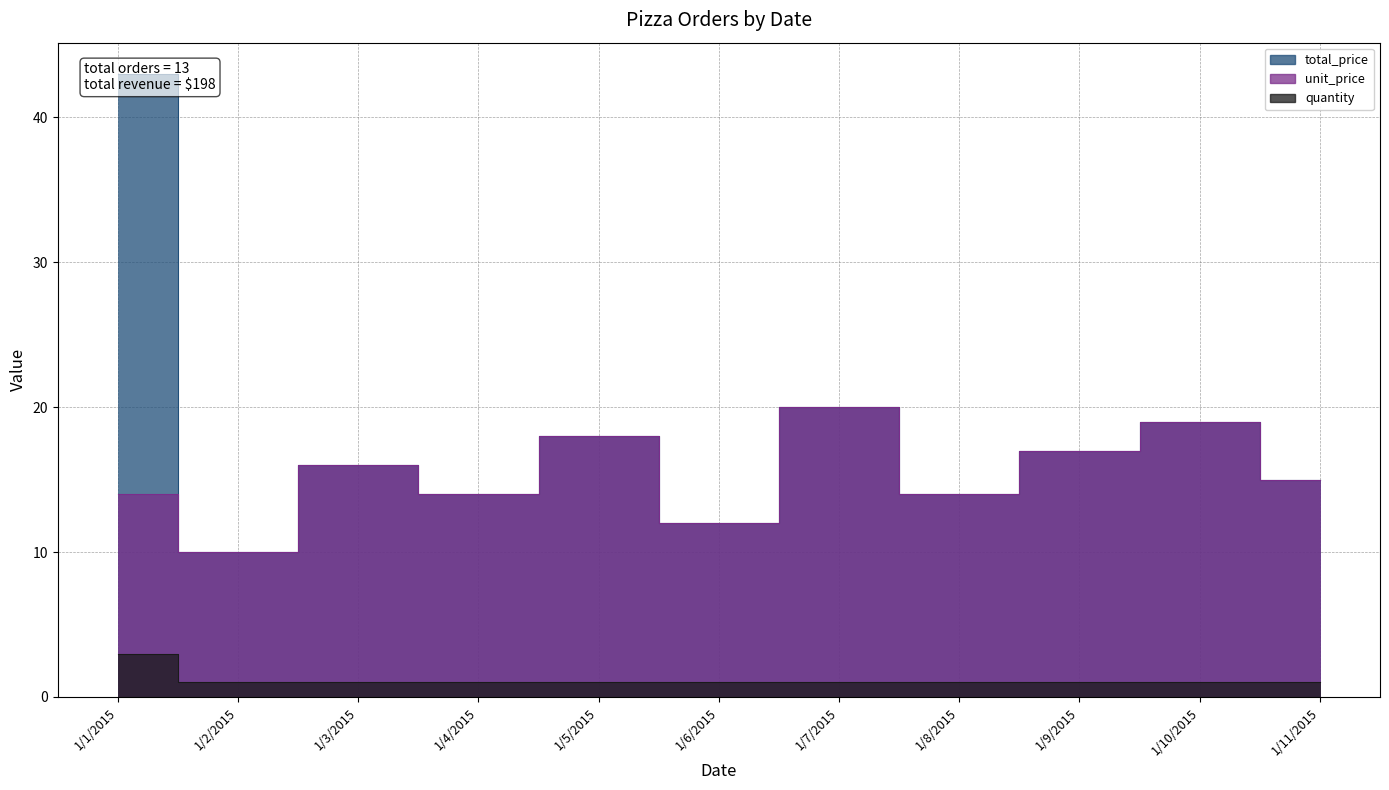

How many data points in unit_price are less than 15?

5